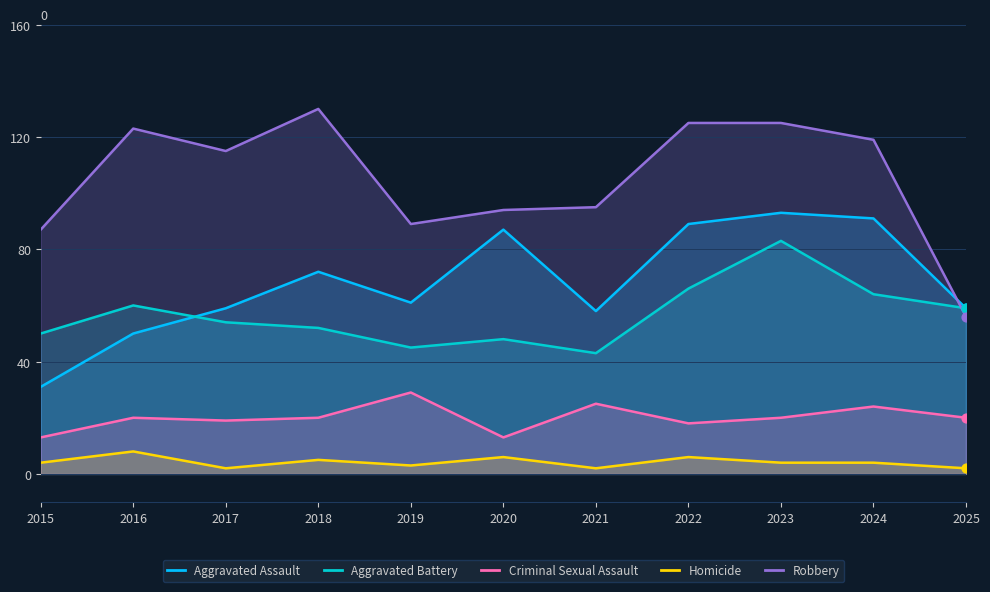

Is the value of Criminal Sexual Assault at 2015 greater than the value of Homicide at 2023?

Yes